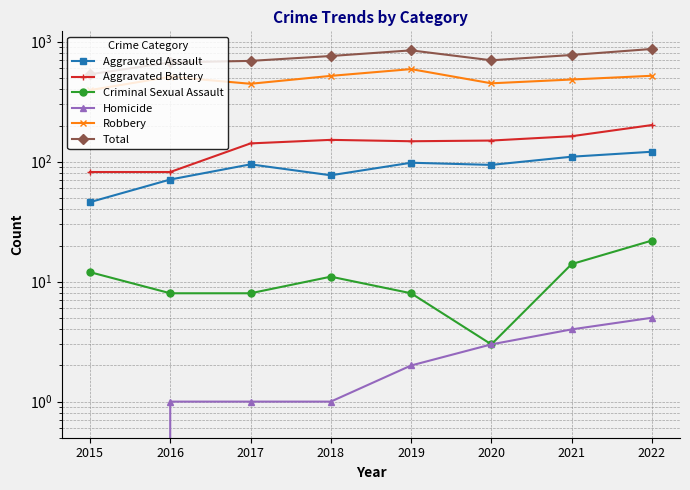

At which label does Aggravated Battery first exceed 150?

2018